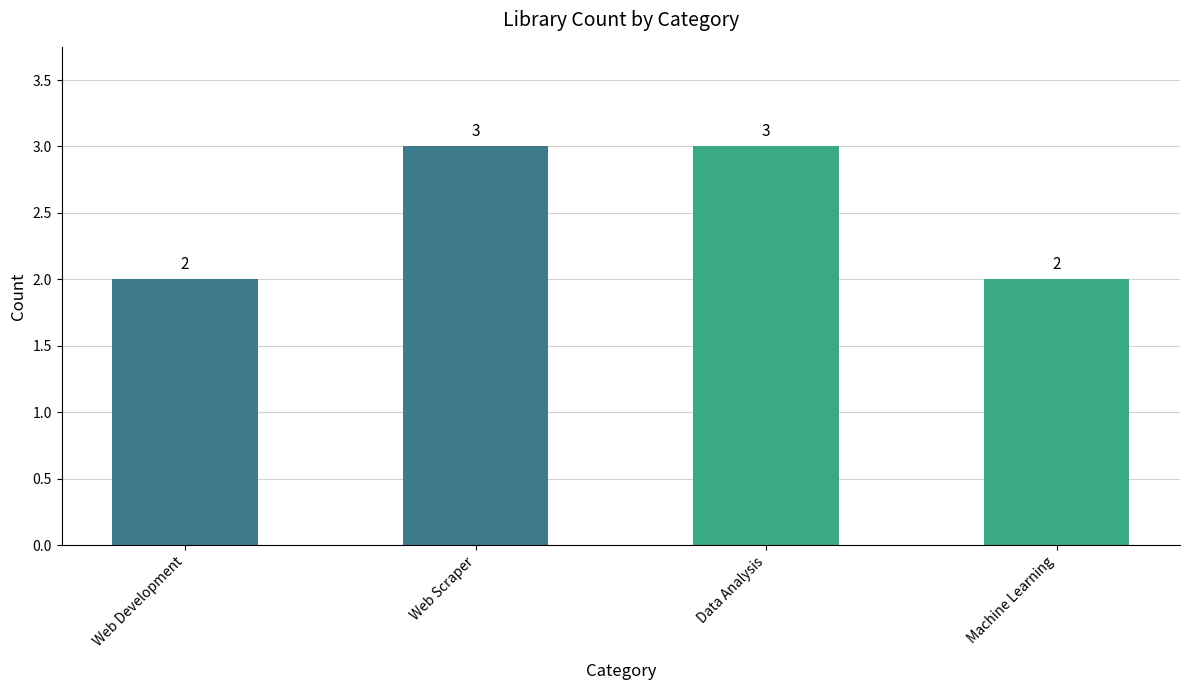

Are the bars horizontal?

No